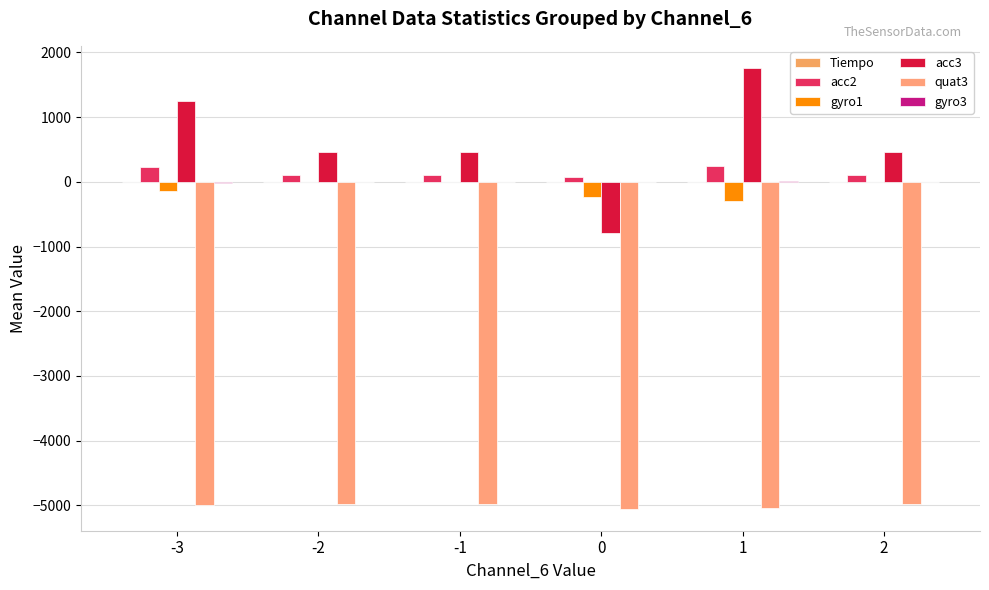

What is the maximum value shown in the chart?

1762.0